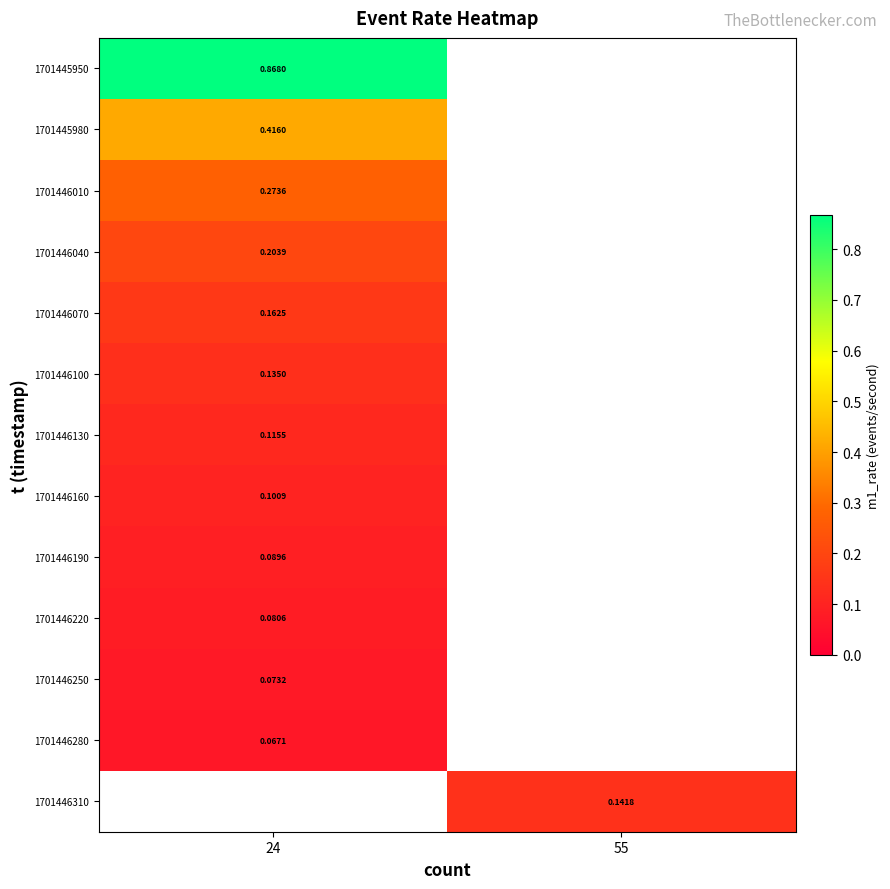

At which label is 1701446220 closest to 0?

24